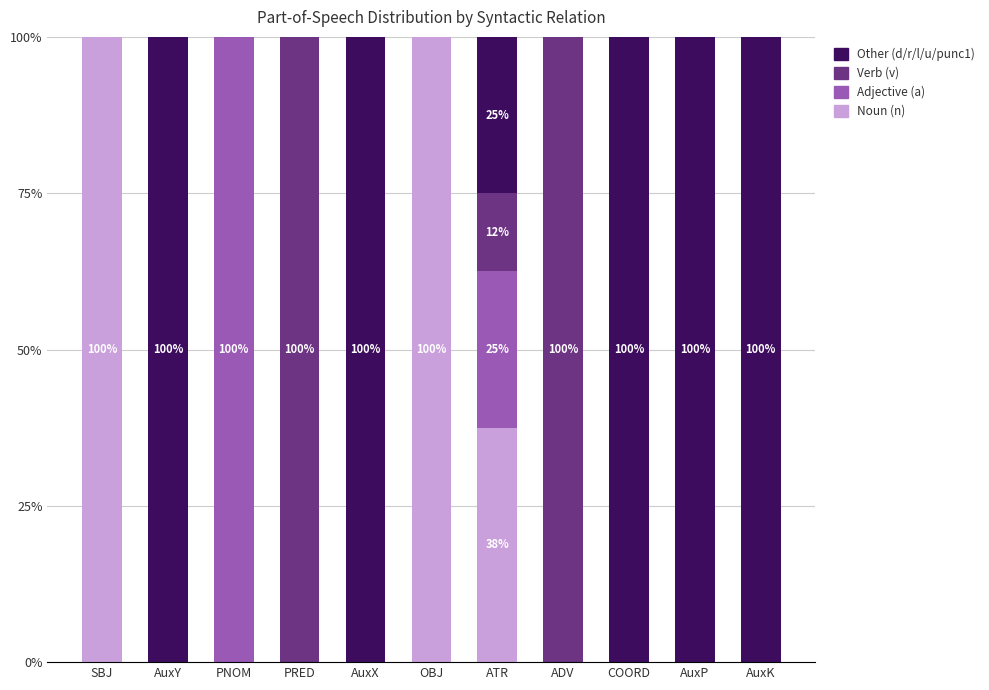

What is the sum of all Noun (n) values?

237.5